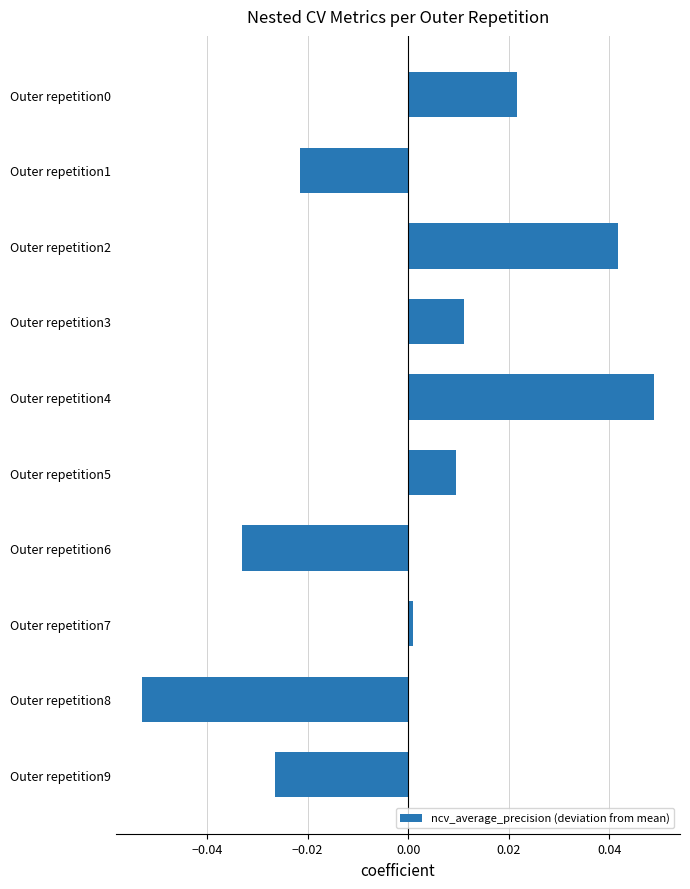

Does the chart contain any negative values?

Yes